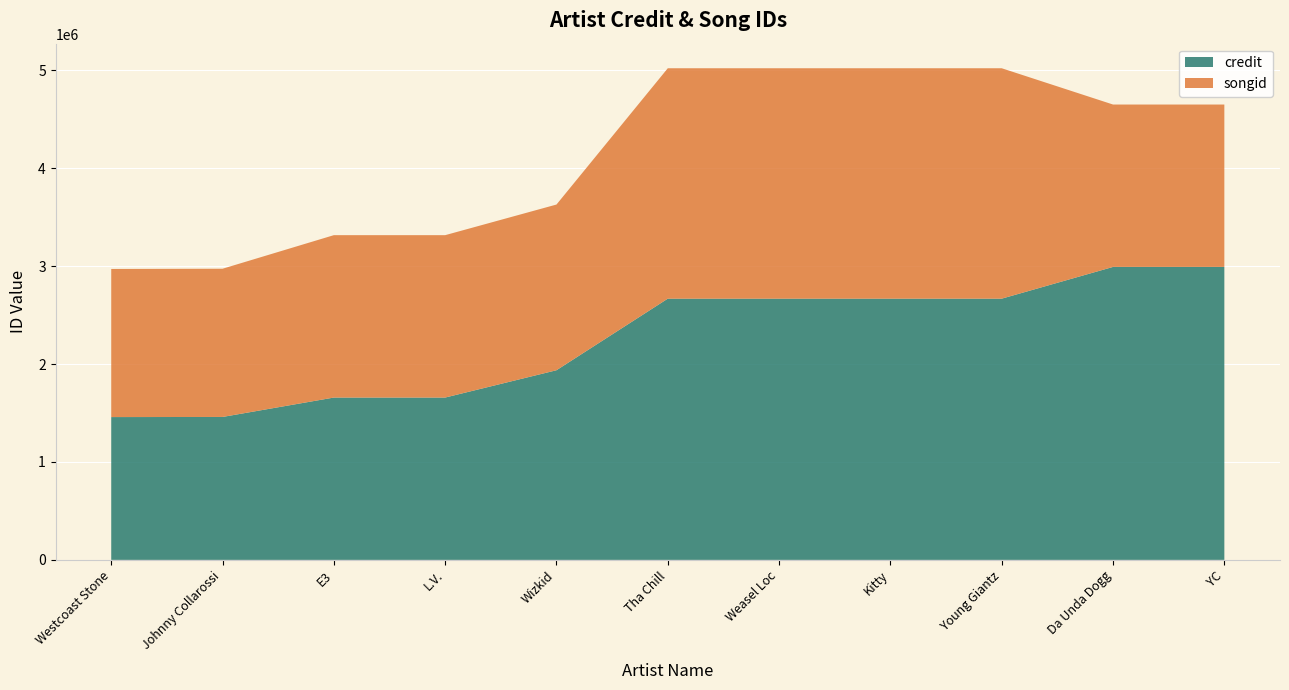

Reading right to left, what are all the values shown in this chart?

credit: YC=2992706	Da Unda Dogg=2992706	Young Giantz=2668561	Kitty=2668511	Weasel Loc=2668511	Tha Chill=2668511	Wizkid=1937320	L.V.=1658251	E3=1658251	Johnny Collarossi=1460060	Westcoast Stone=1458767
songid: YC=1658898	Da Unda Dogg=1658898	Young Giantz=2353709	Kitty=2353676	Weasel Loc=2353676	Tha Chill=2353676	Wizkid=1692645	L.V.=1658901	E3=1658901	Johnny Collarossi=1514227	Westcoast Stone=1513111